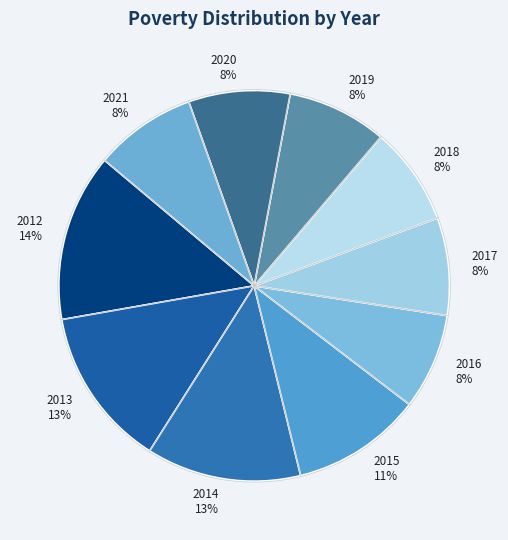

How many slices are in this pie chart?

10